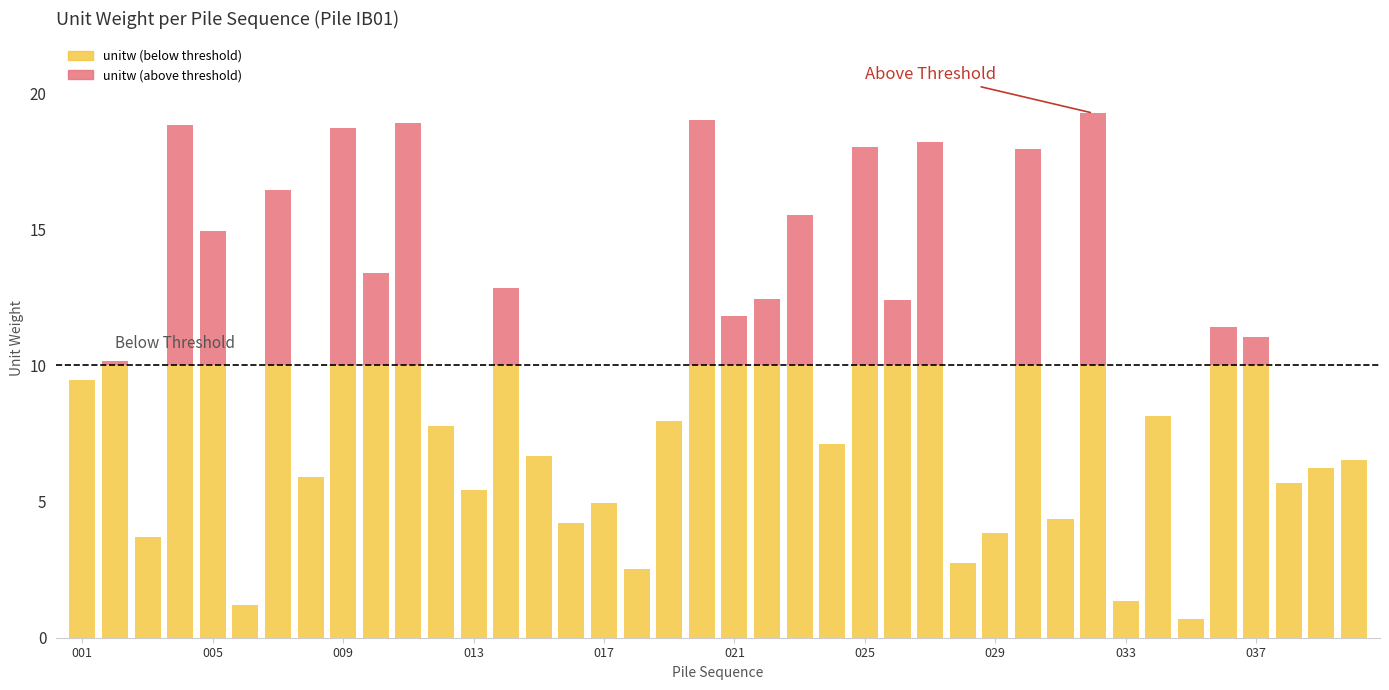

Which series has the largest total across all categories?

unitw (below threshold)